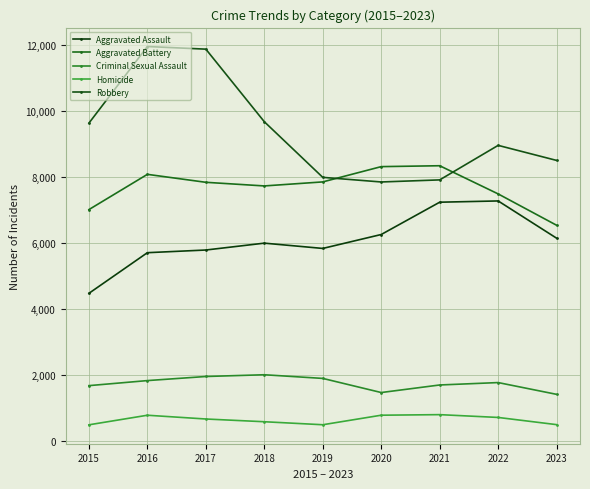

True or false: Robbery and Criminal Sexual Assault intersect in this chart.

False